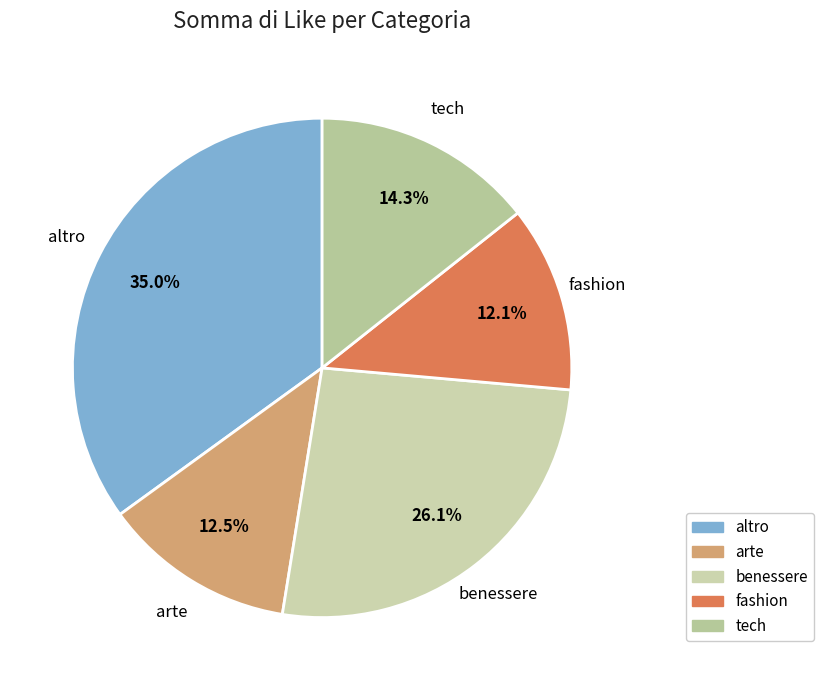

What is the largest slice in the pie chart?

altro